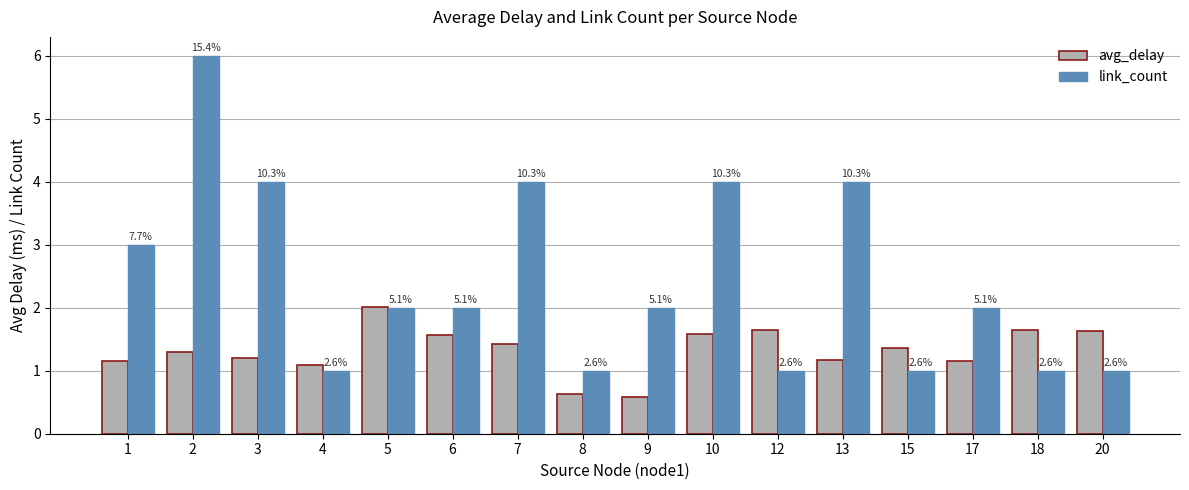

How many groups of bars are there?

16